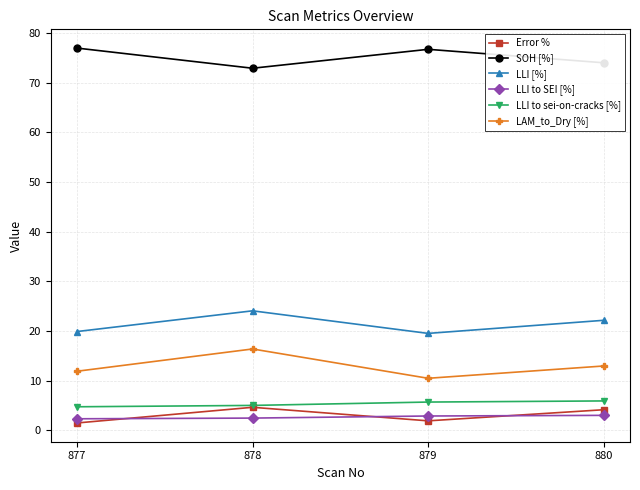

At how many categories does at least one series exceed 50?

4